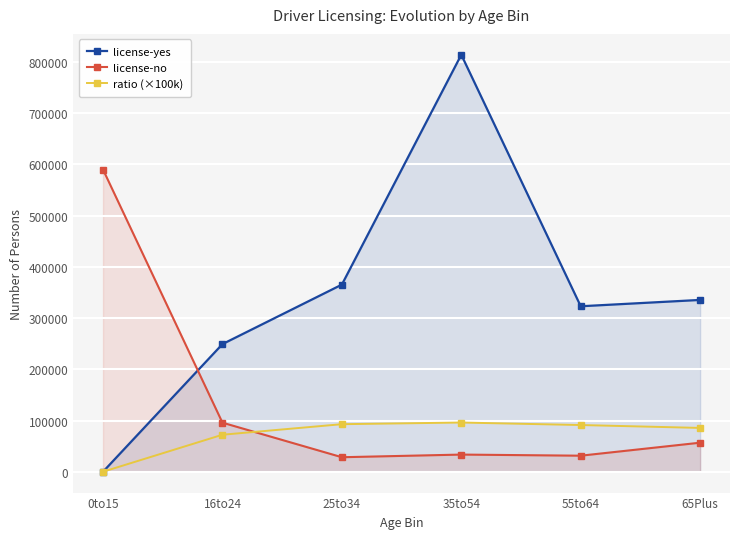

Which category has the highest value in the ratio (×100k) series?

35to54